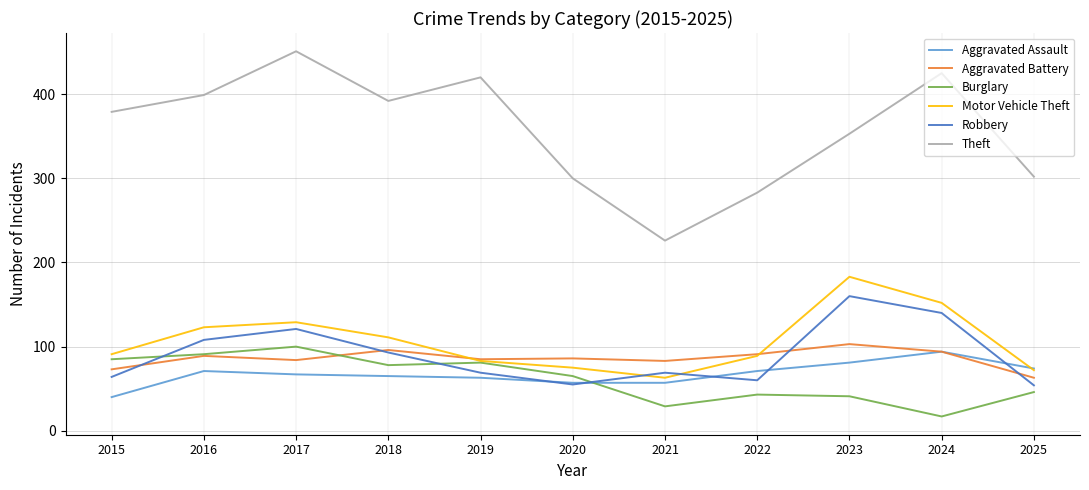

What is the difference between the highest and lowest values at 2015?

339